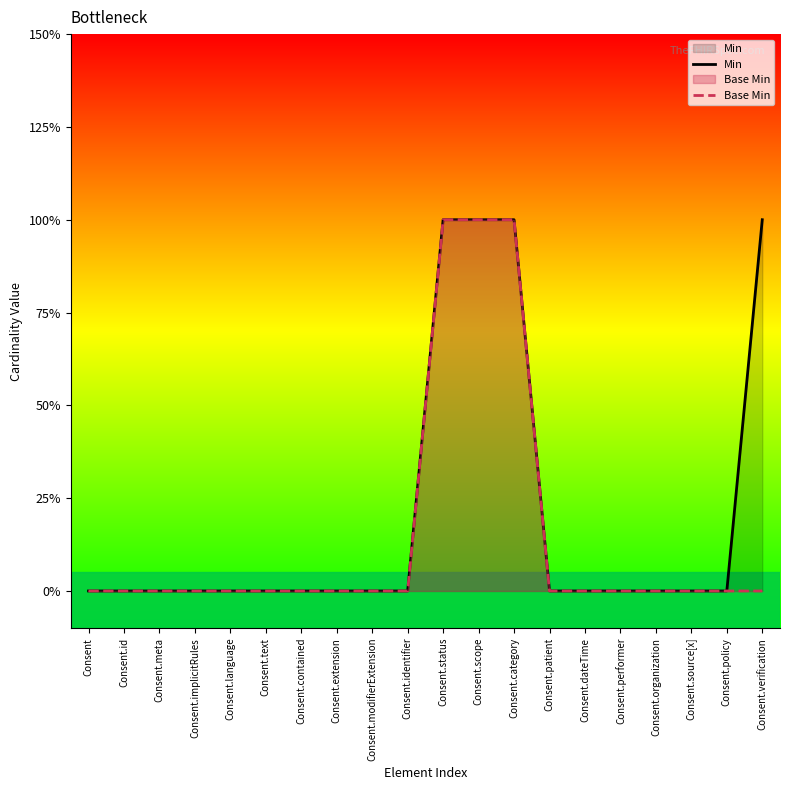

The value of Base Min at Consent.extension is 0. True or false?

True